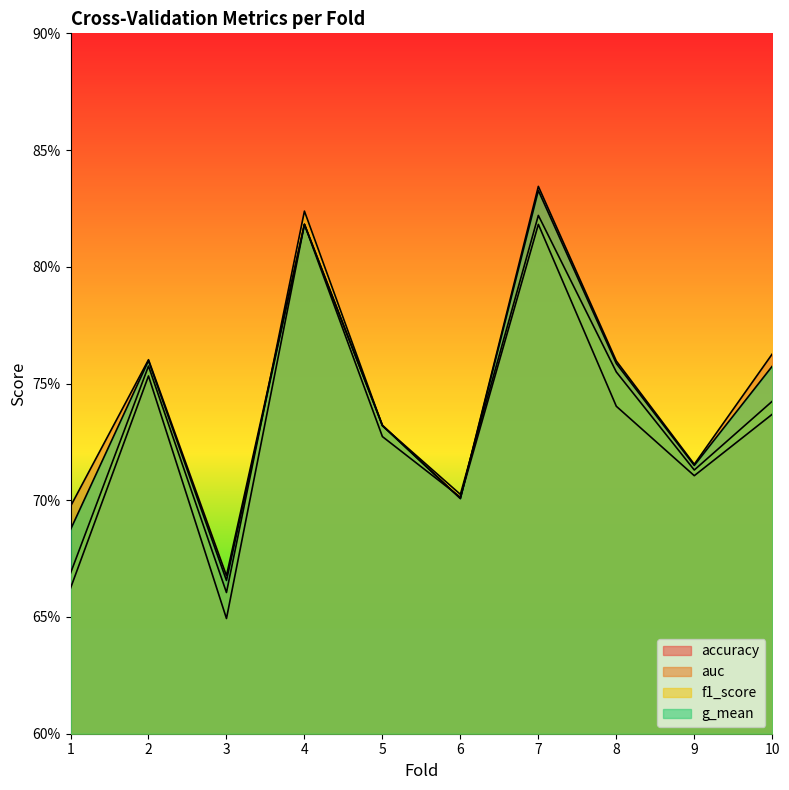

What is the maximum value for f1_score?

0.8